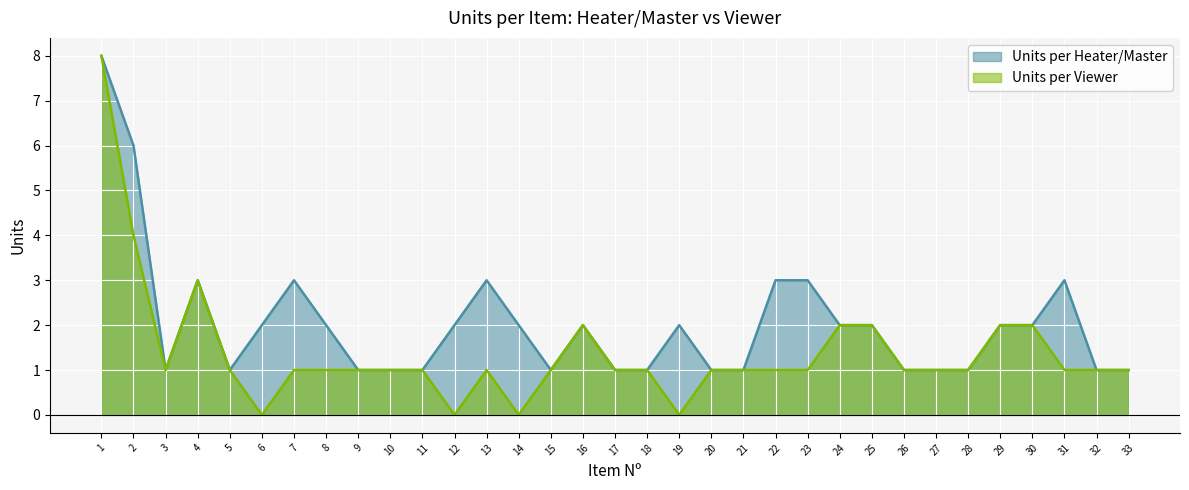

How many values in the Units per Viewer series exceed 1?

8